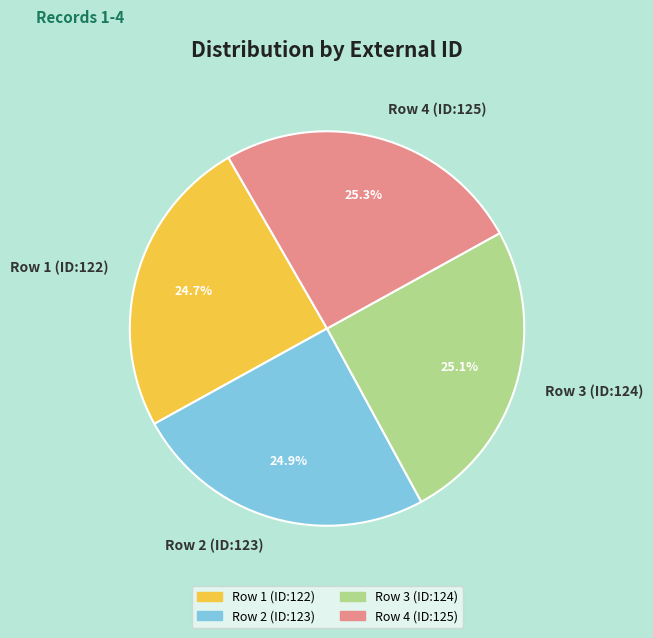

Approximately how many times larger is the value at Row 1 (ID:122) compared to Row 3 (ID:124)?

1.0